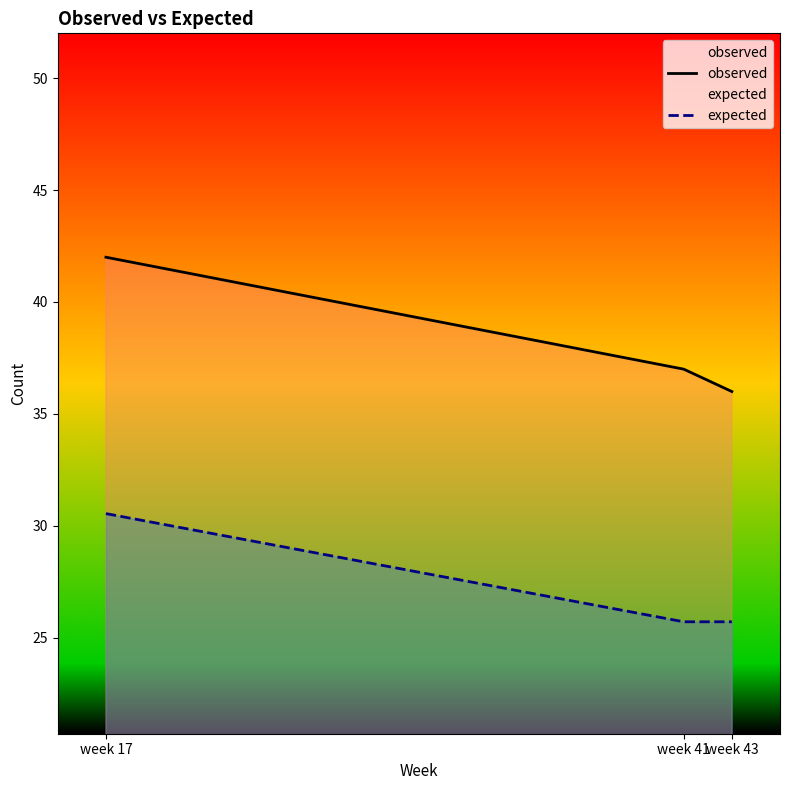

Which label corresponds to the largest value in the chart?

week 17